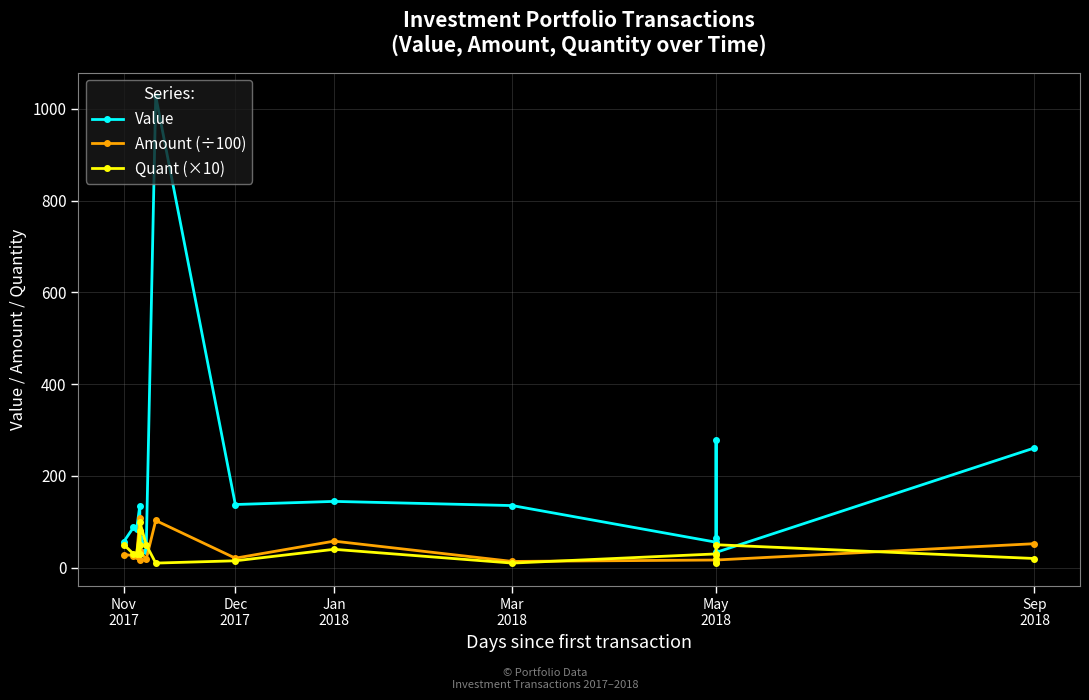

What is the difference between the Amount (÷100) values at Jan 2018 and May 2018?

41.1